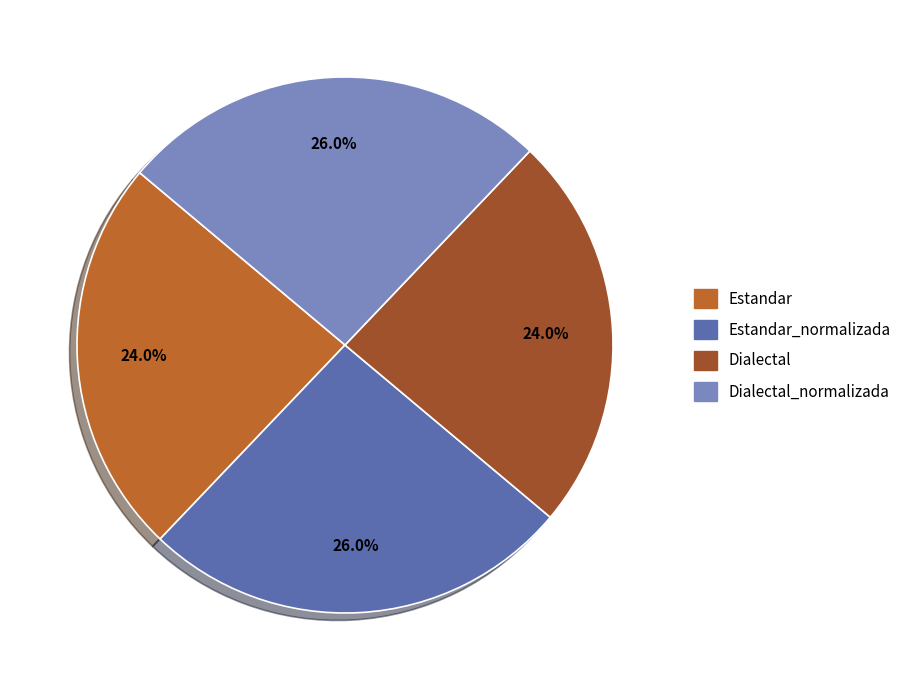

How many segments does this pie chart have?

4